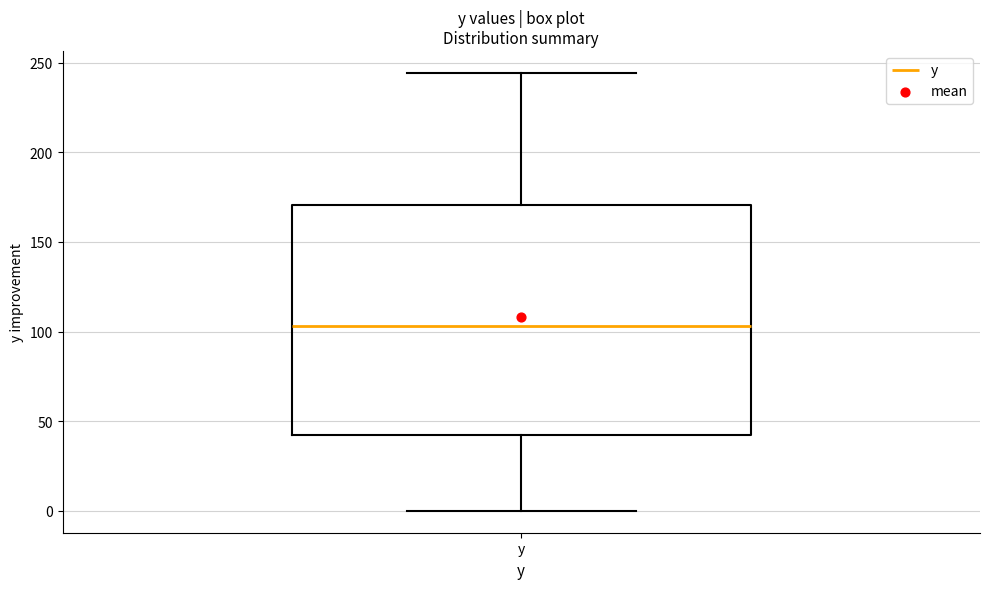

Where is the lower edge of the box for y on the y-axis? The values are not printed on the chart, so give them approximately, as read against the axis.

40